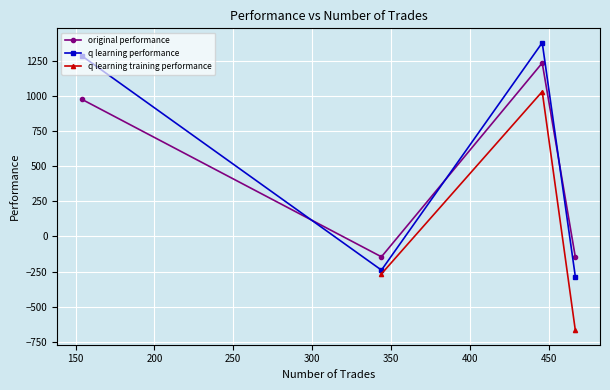

True or false: q learning performance and original performance cross at least once.

True